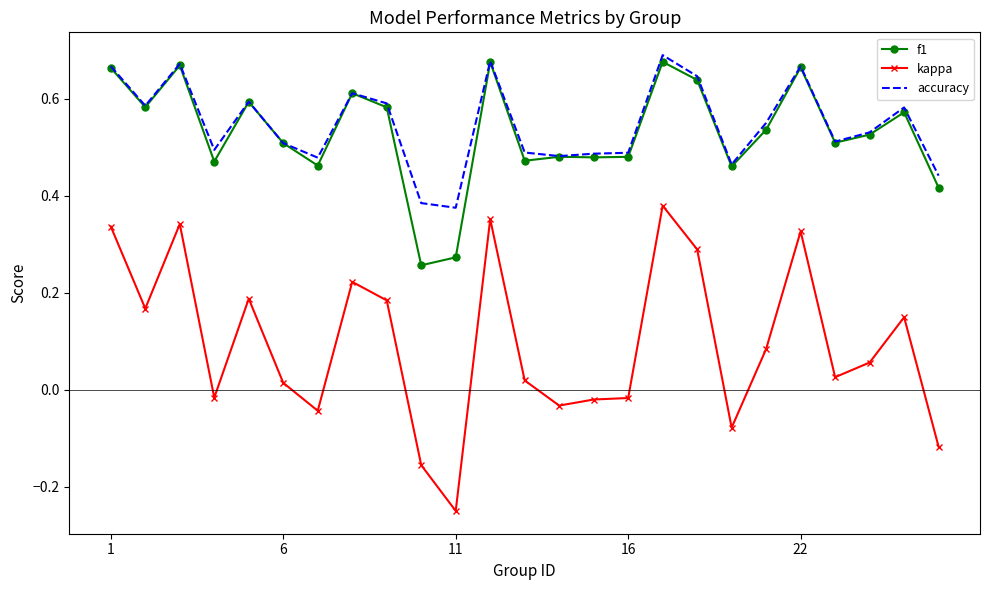

Which series has the widest spread of values?

kappa